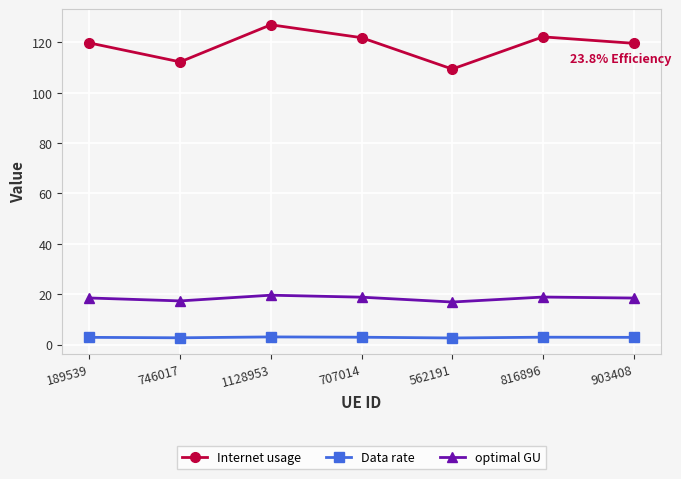

List the series in order of their peak value, lowest first.

Data rate, optimal GU, Internet usage